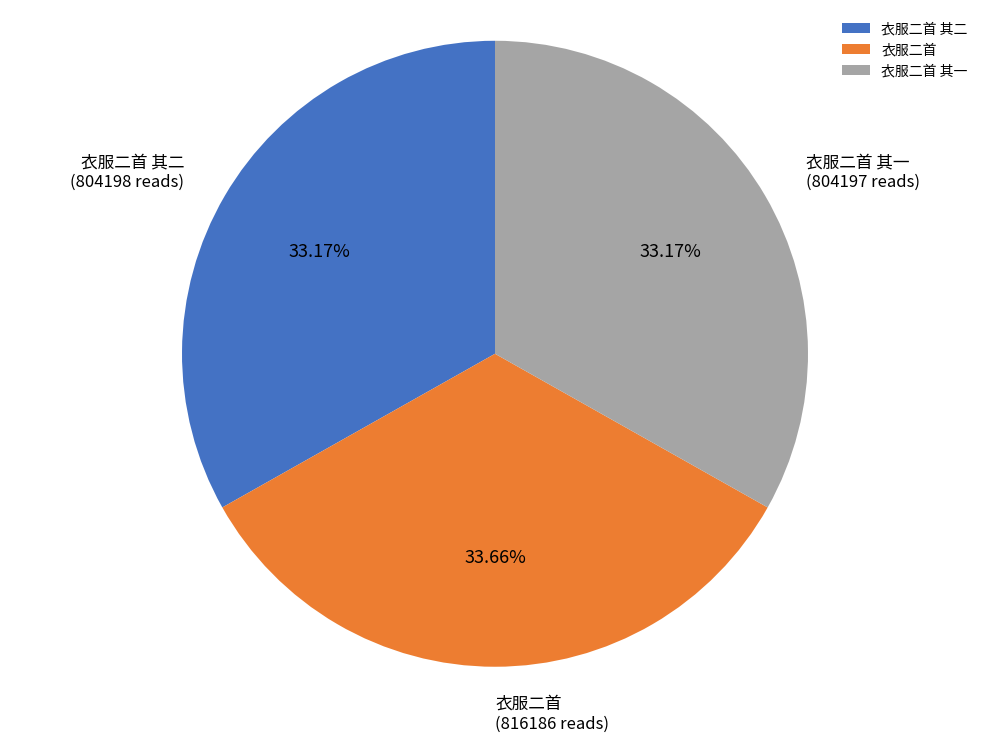

What is the ratio of the value at 衣服二首 to the value at 衣服二首 其一?

1.0